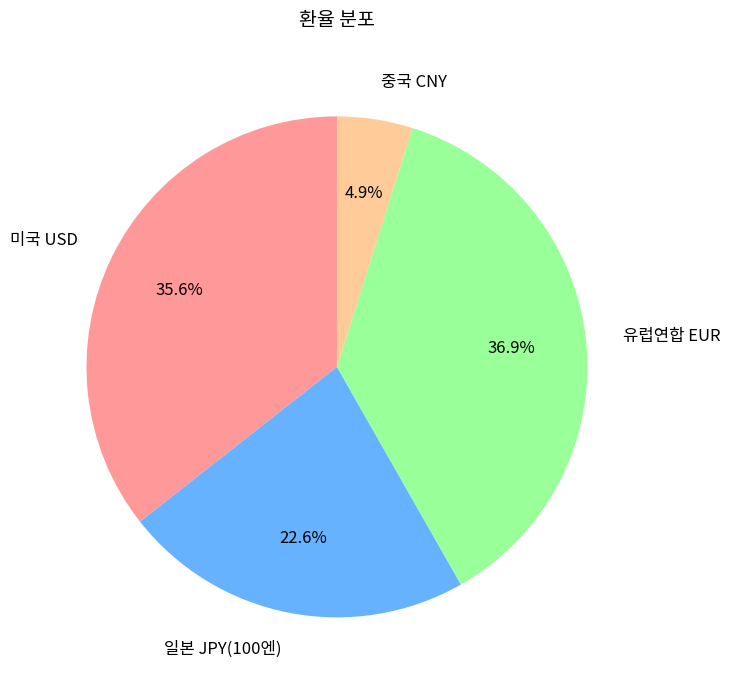

Which slice is the smallest?

중국 CNY